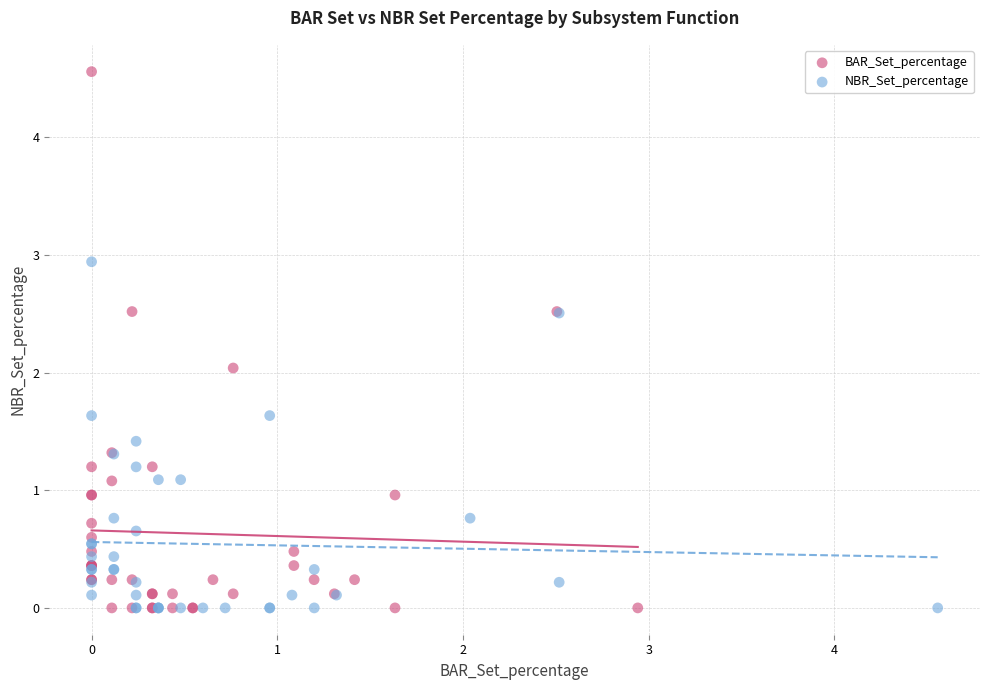

What are all the series names shown in the legend?

BAR_Set_percentage, NBR_Set_percentage